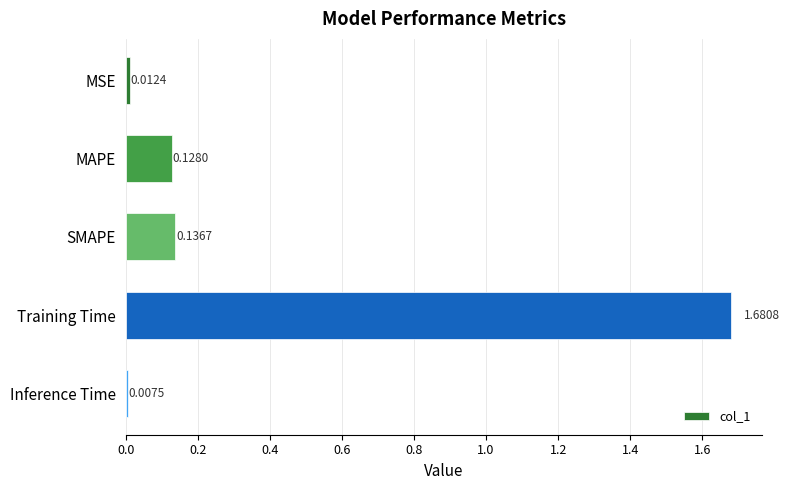

Rank the categories by value from highest to lowest.

Training Time, SMAPE, MAPE, MSE, Inference Time